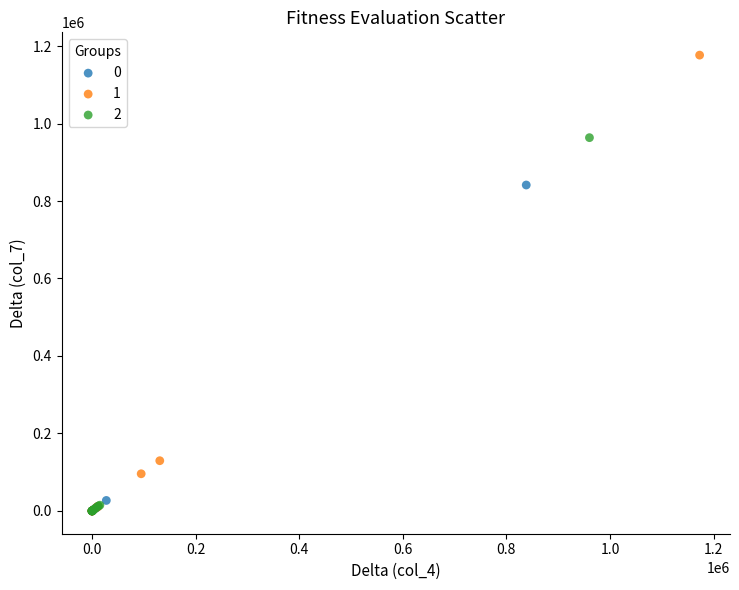

What are all the series names shown in the legend?

0, 1, 2